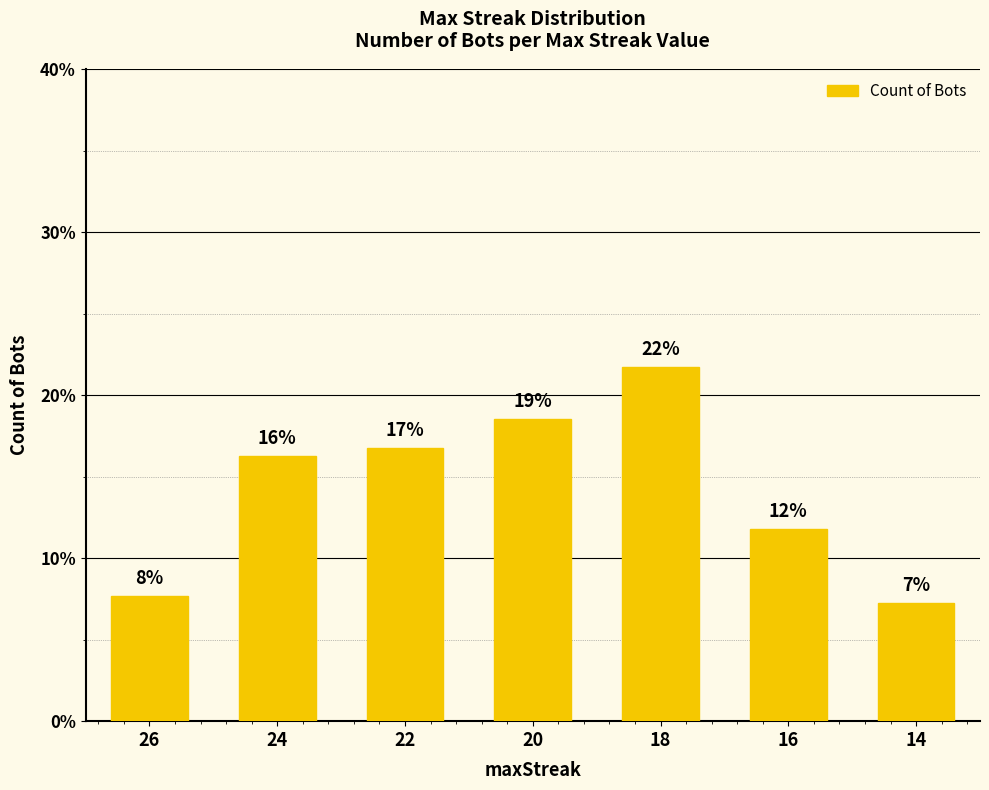

What is the smallest value displayed?

7.2